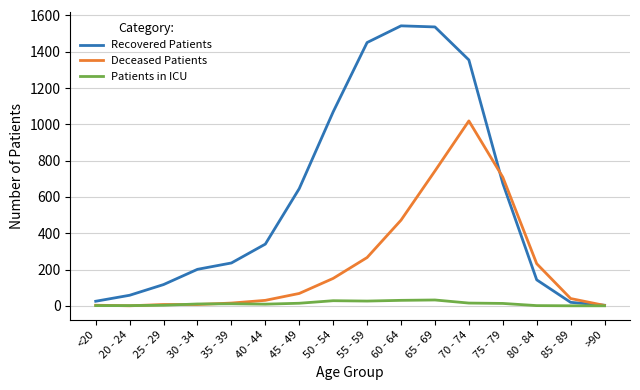

How many lines are shown in the chart?

3